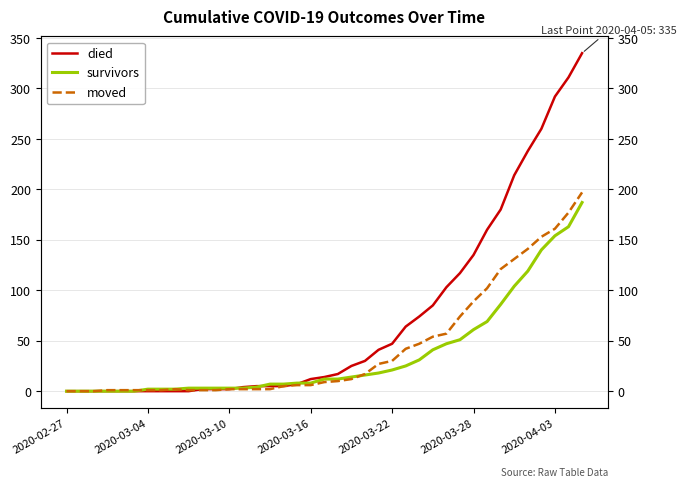

How many times do survivors and died cross each other?

3